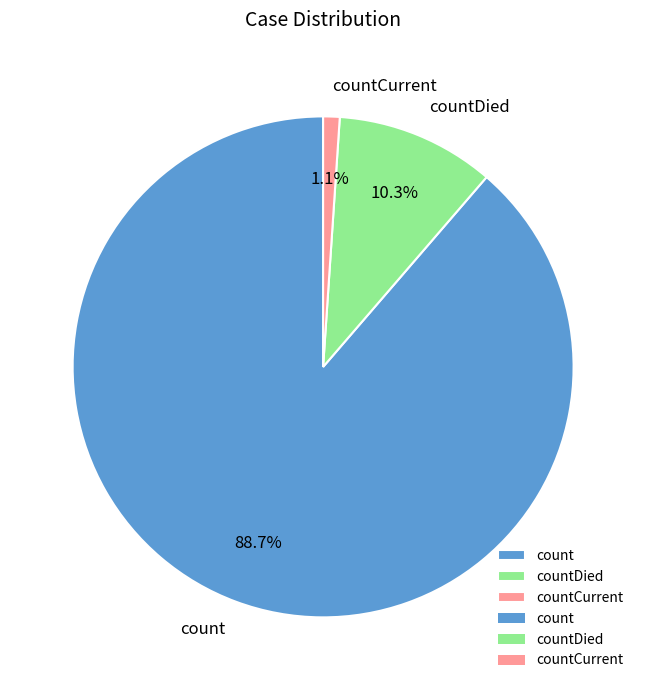

Which category has the smallest portion of the pie?

countCurrent